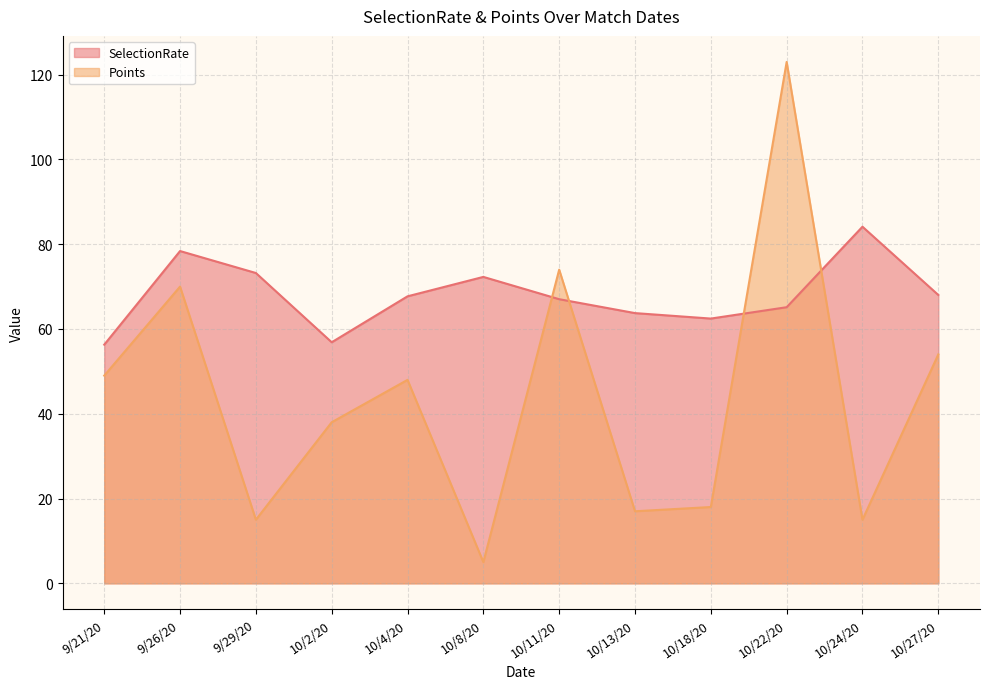

How many data points in Points are less than 48?

6